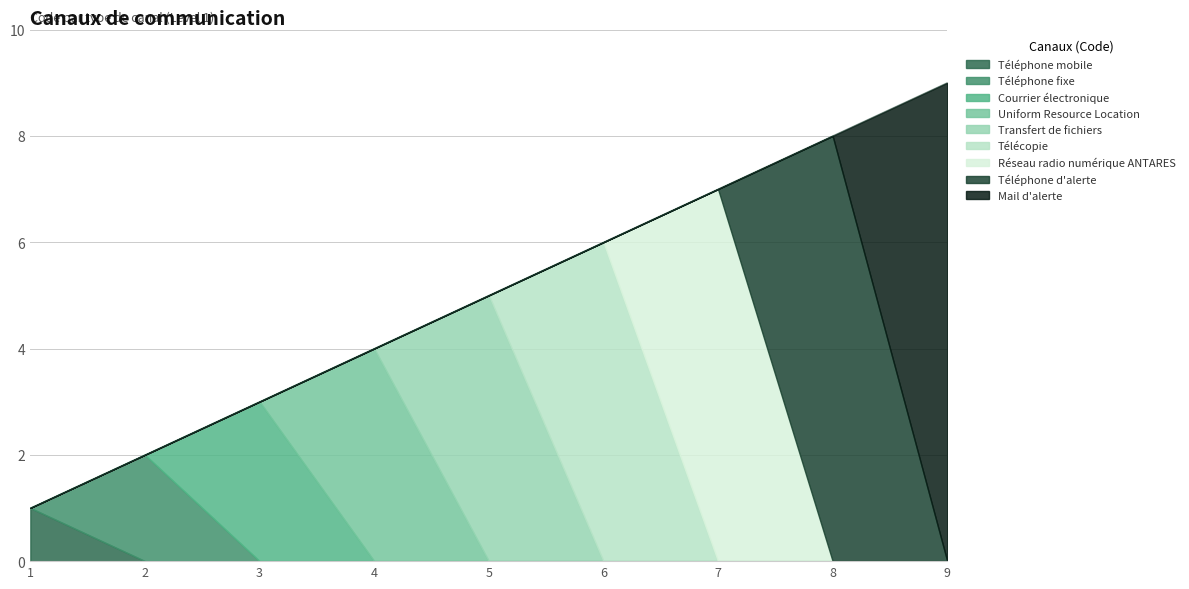

What is the difference between the maximum and minimum values?

8